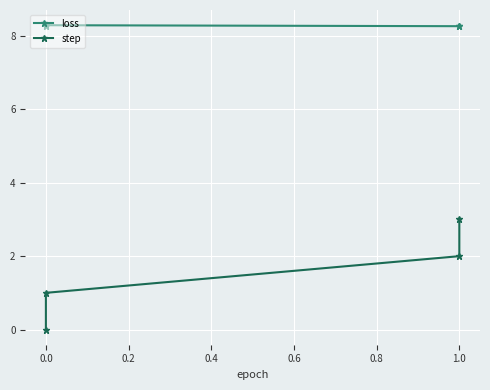

How many lines are shown in the chart?

2